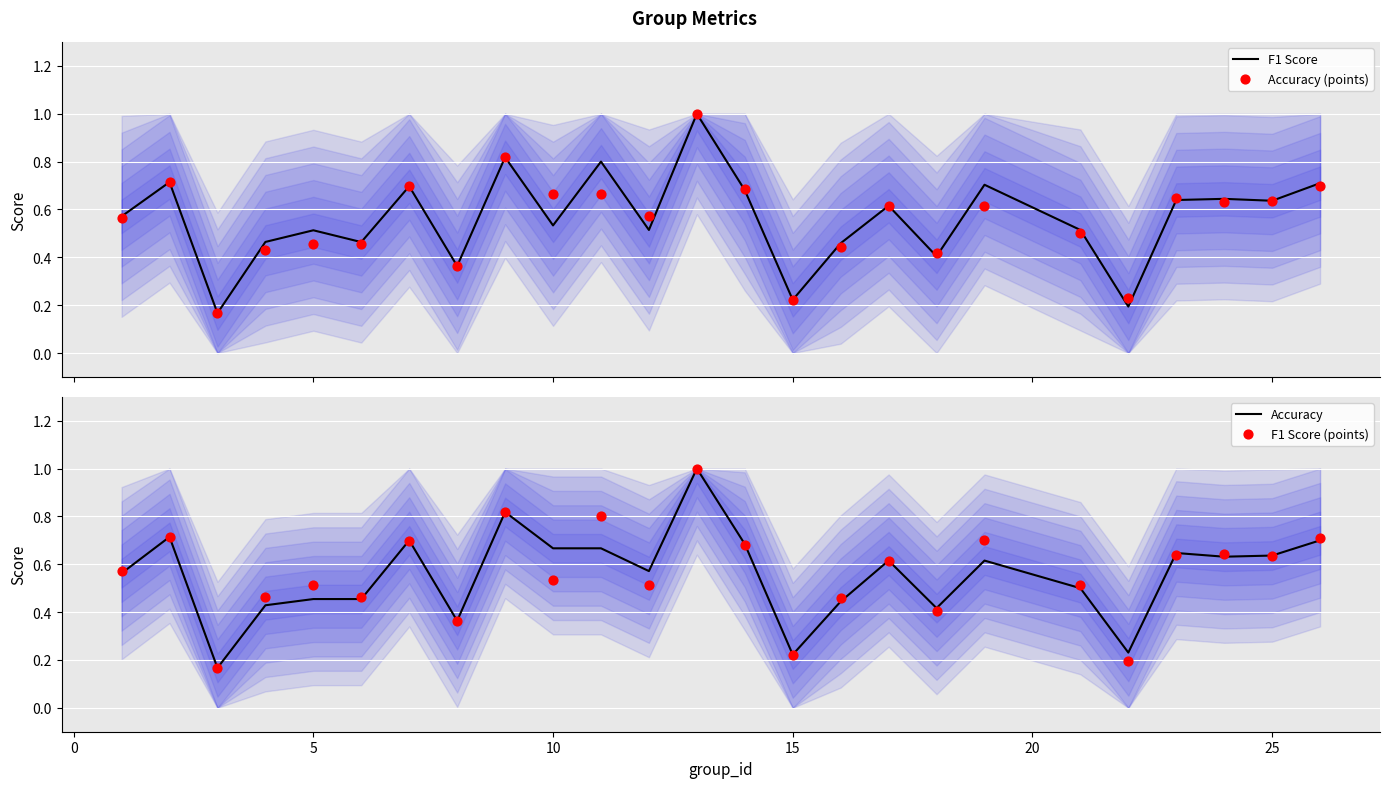

At how many categories does at least one series exceed 0?

25